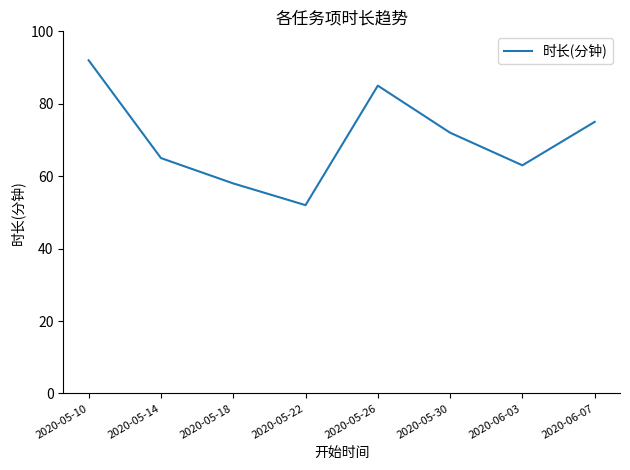

Count the number of categories in the chart.

8